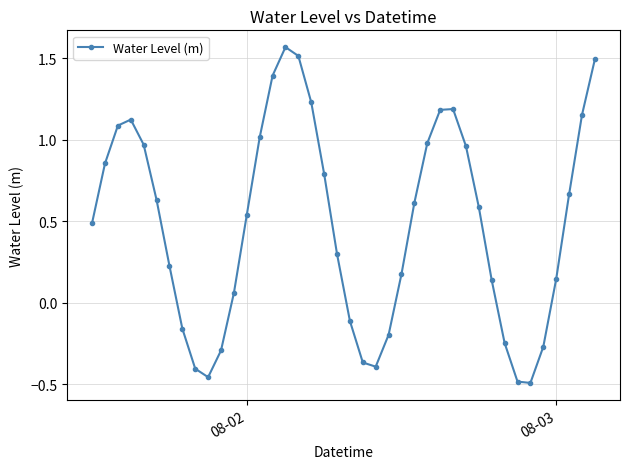

What is the sum of all values?

19.2